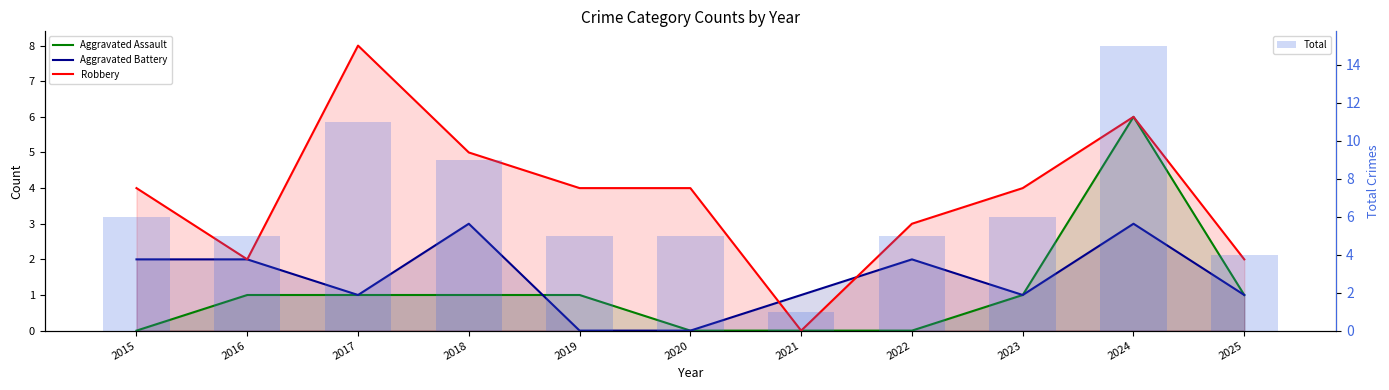

At how many categories does at least one series exceed 6?

3